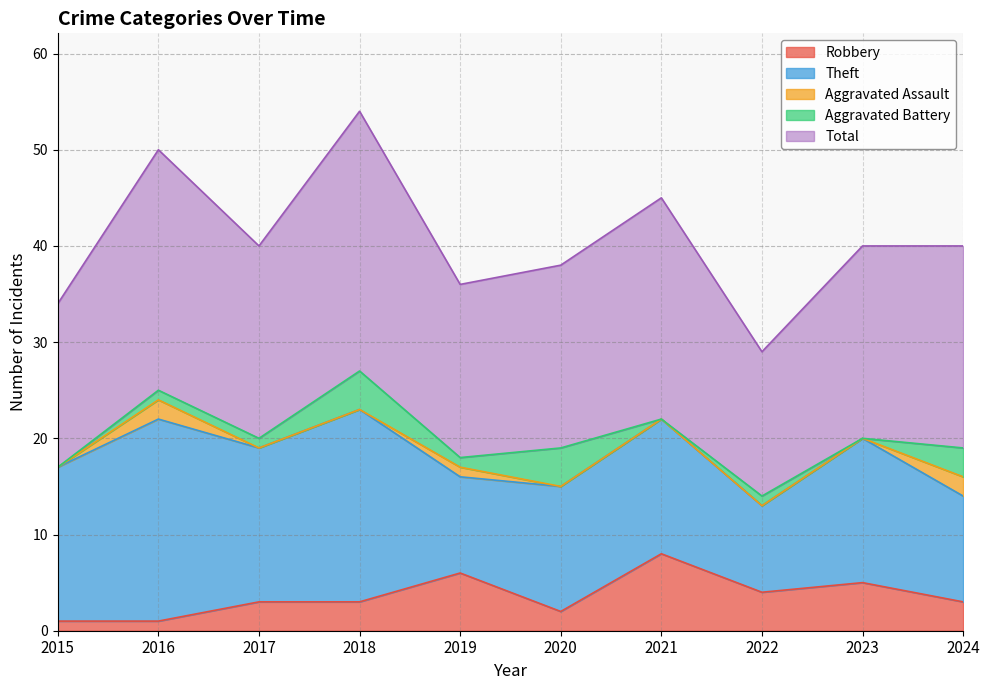

True or false: Aggravated Battery and Total intersect in this chart.

False